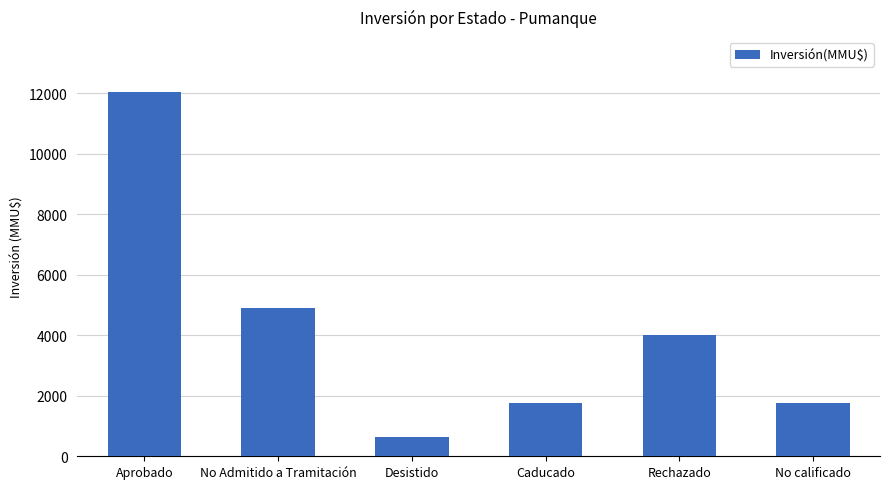

Which has a higher value, No Admitido a Tramitación or Caducado?

No Admitido a Tramitación